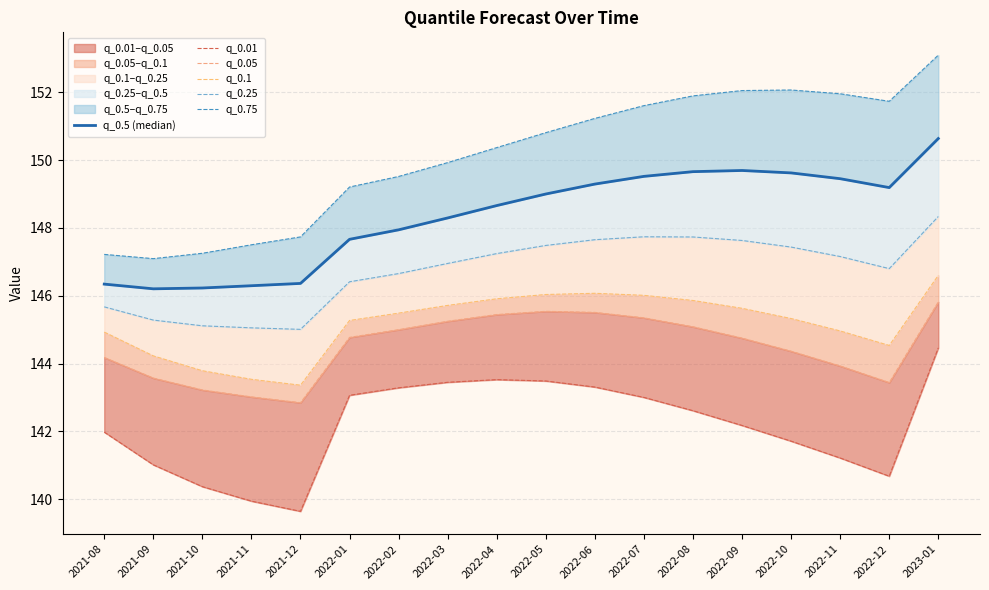

What value does the q_0.25 series have at 2022-05?

147.5